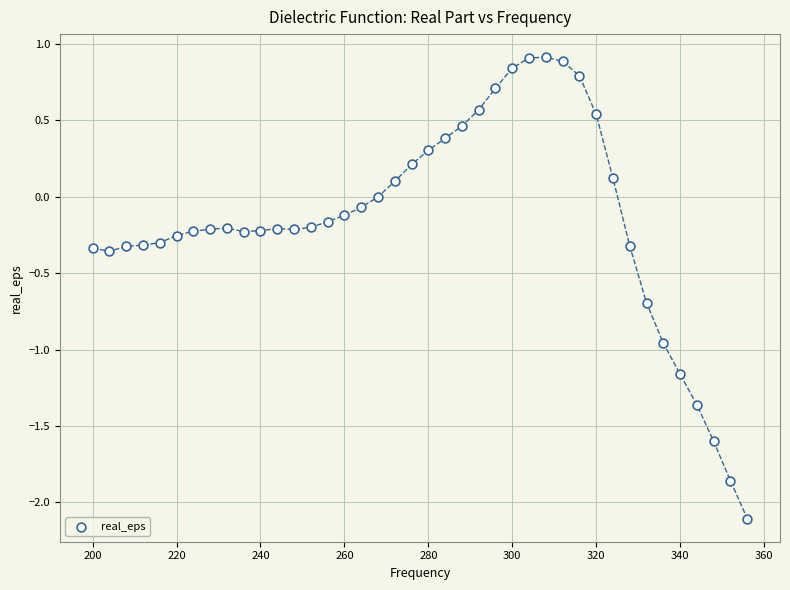

What is the range of X values (max minus min)?

156.0